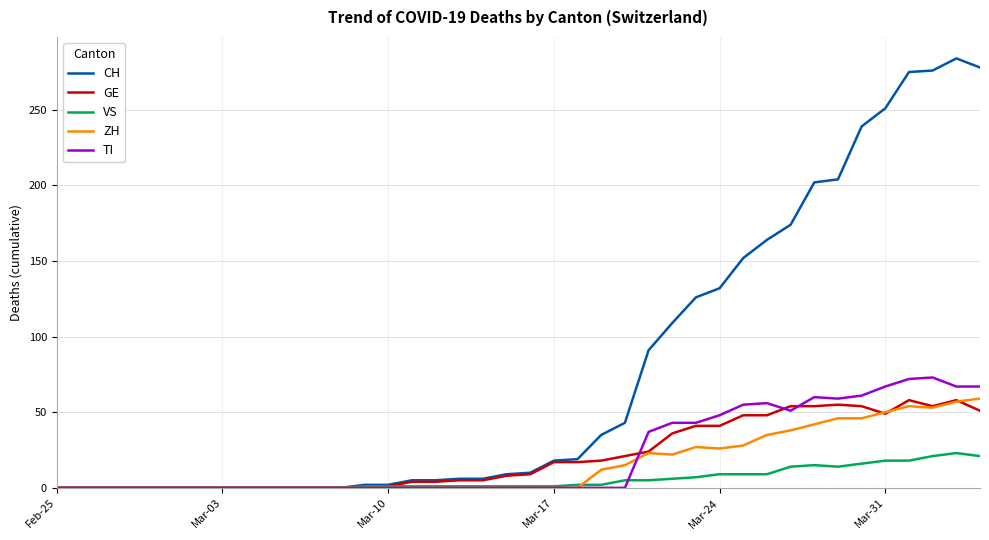

Which series has the largest total across all categories?

CH